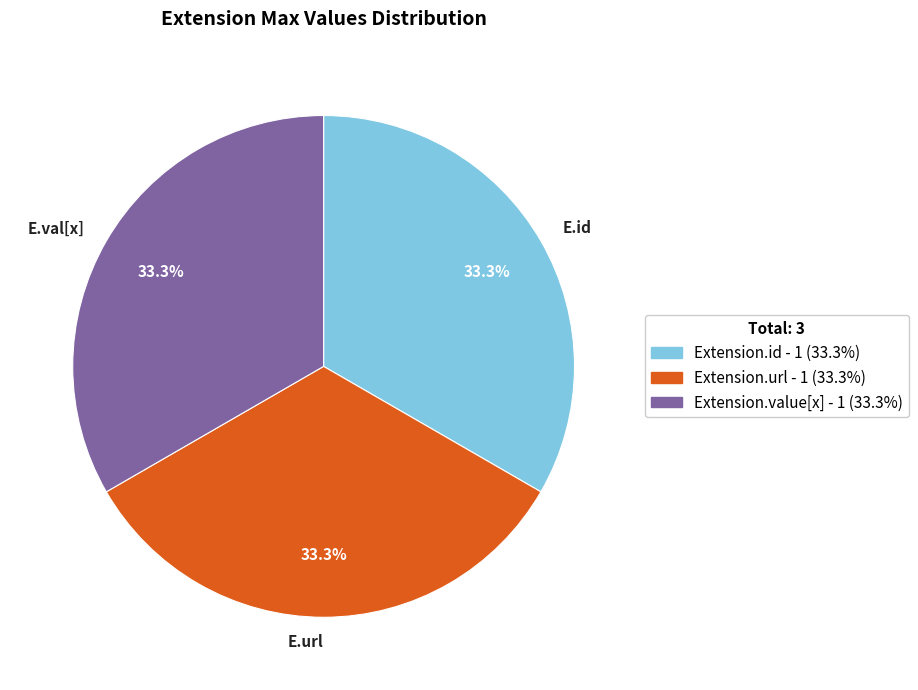

Does any single category account for the majority?

No